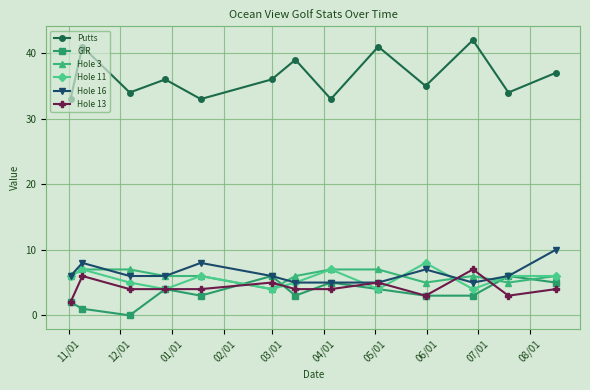

Which series has the largest total across all categories?

Putts